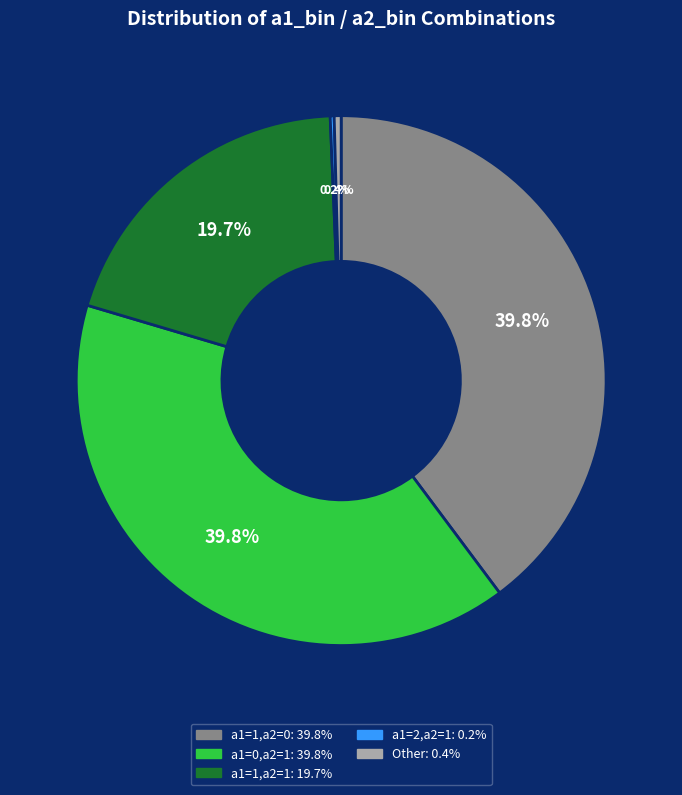

Is there any slice that represents more than half of the pie?

No